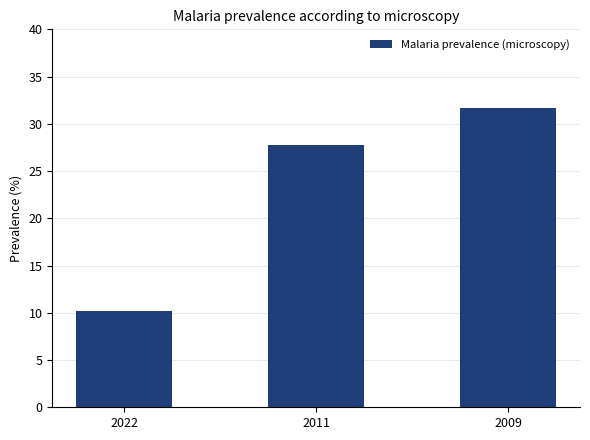

Reading right to left, what are all the values shown in this chart?

31.7	27.8	10.2